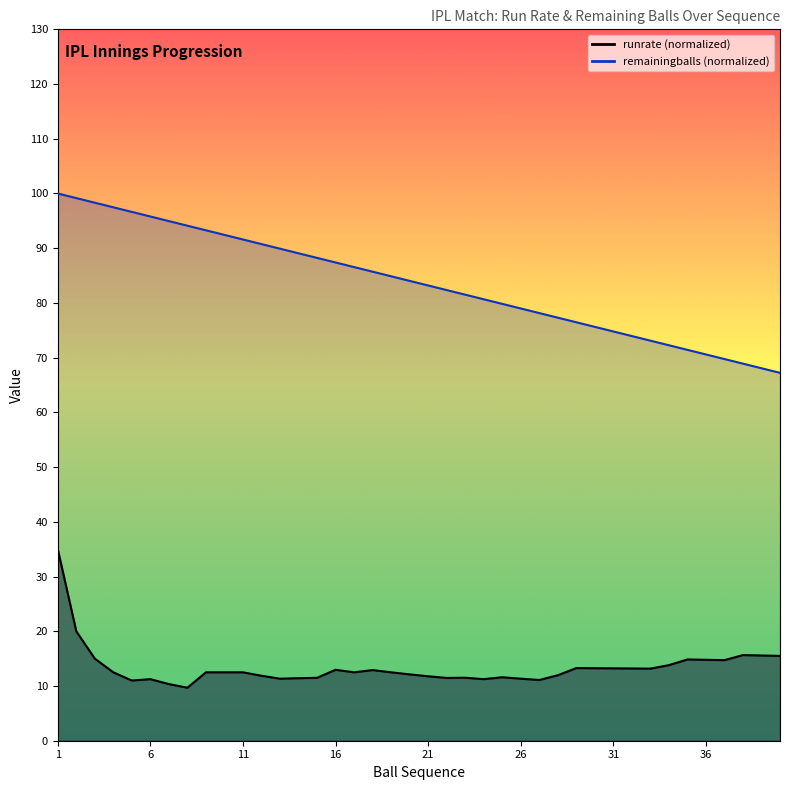

Which series has the largest range (max minus min)?

remainingballs